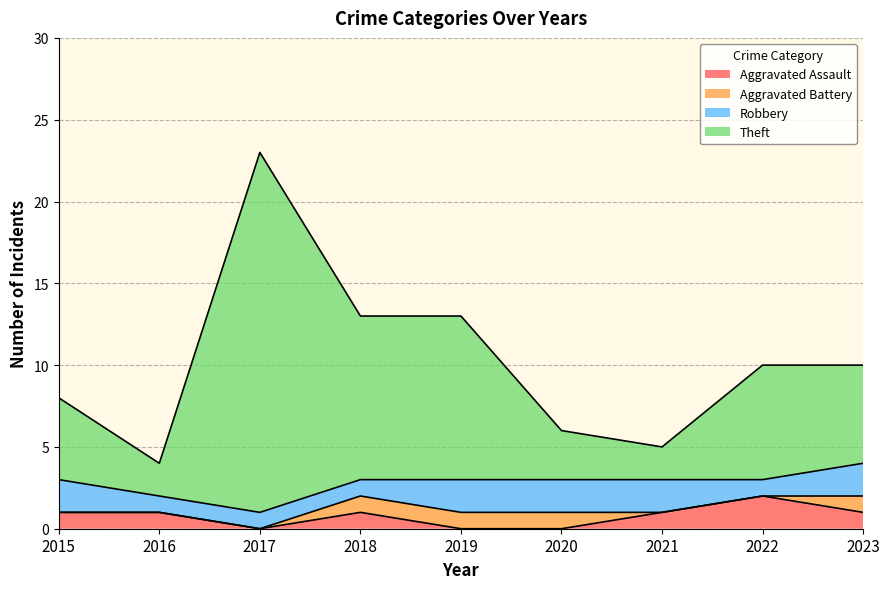

The value of Aggravated Assault at 2023 is 1. True or false?

True